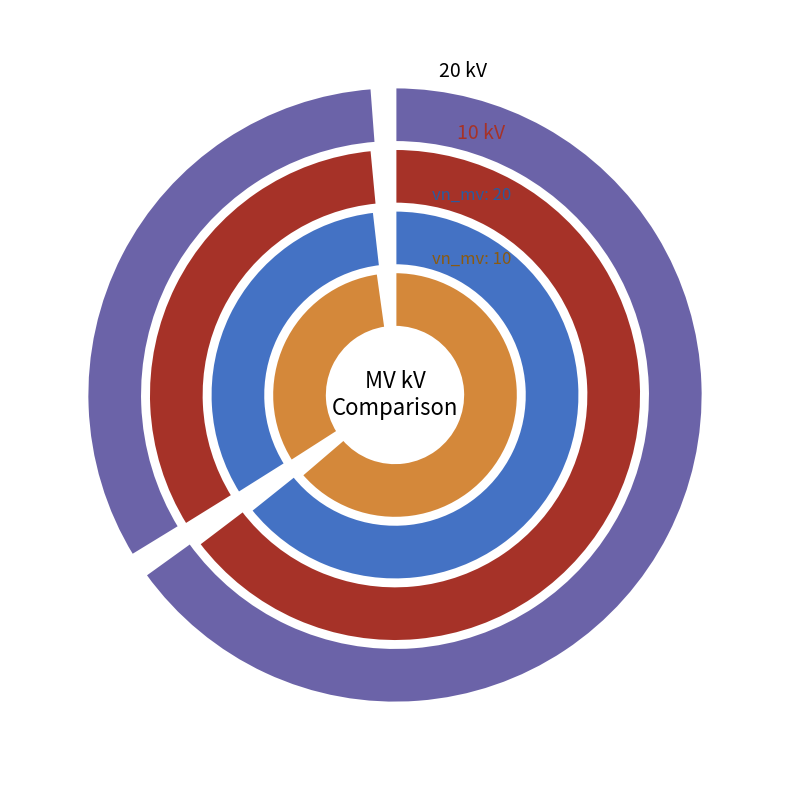

How much of the chart is everything except 63/25/38 MVA 110/20/10 kV?

33.3%